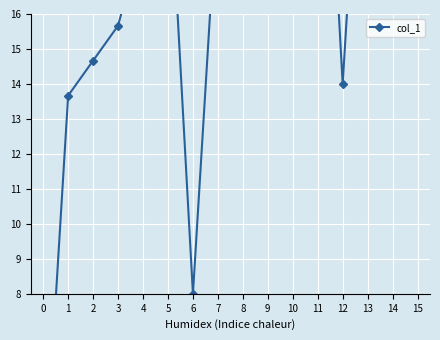

The value at 4 is 23.9. True or false?

False